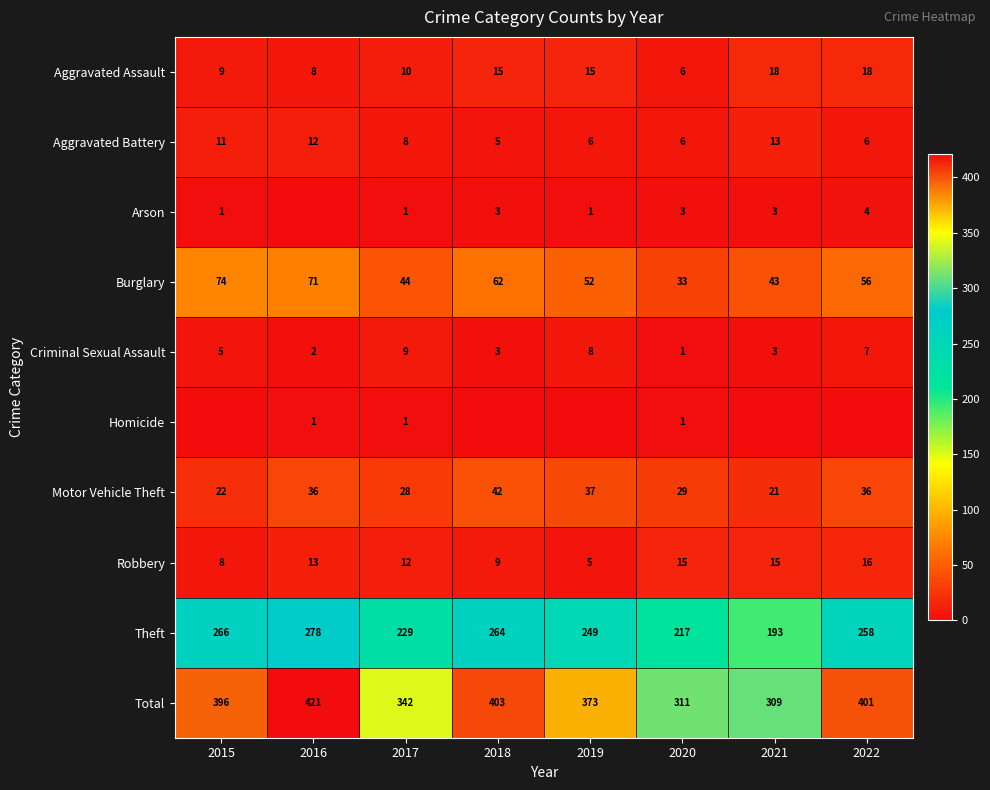

How many data points does each series have?

8